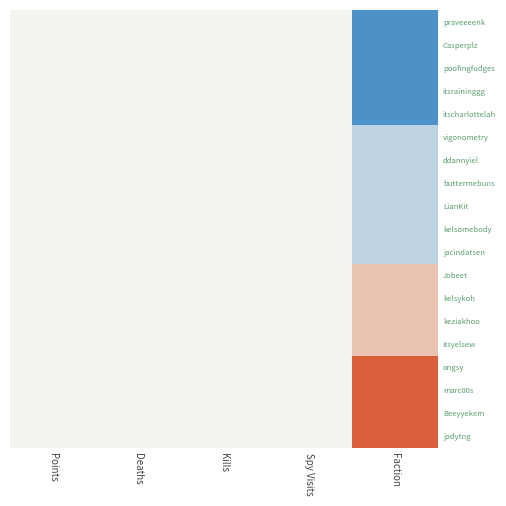

At which category does the chart reach its minimum across all series?

Faction